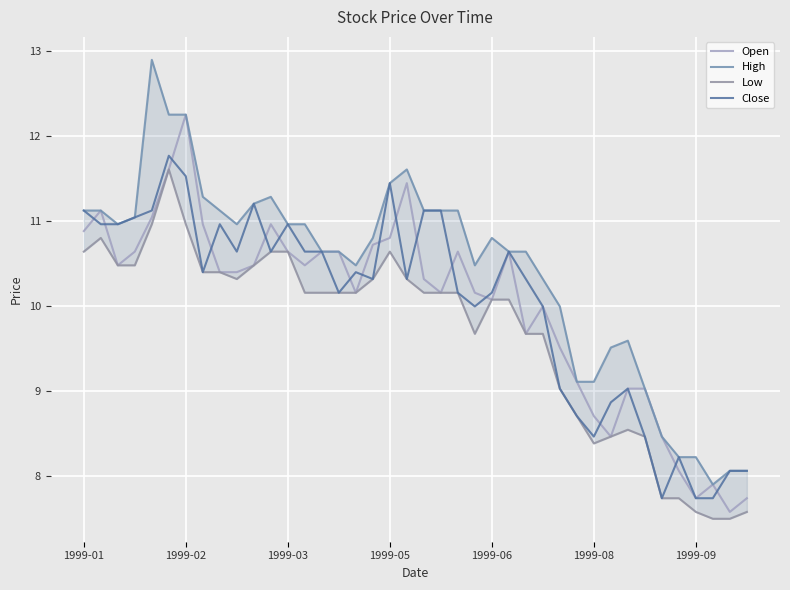

The value of Open at 7 is 15.5. True or false?

False